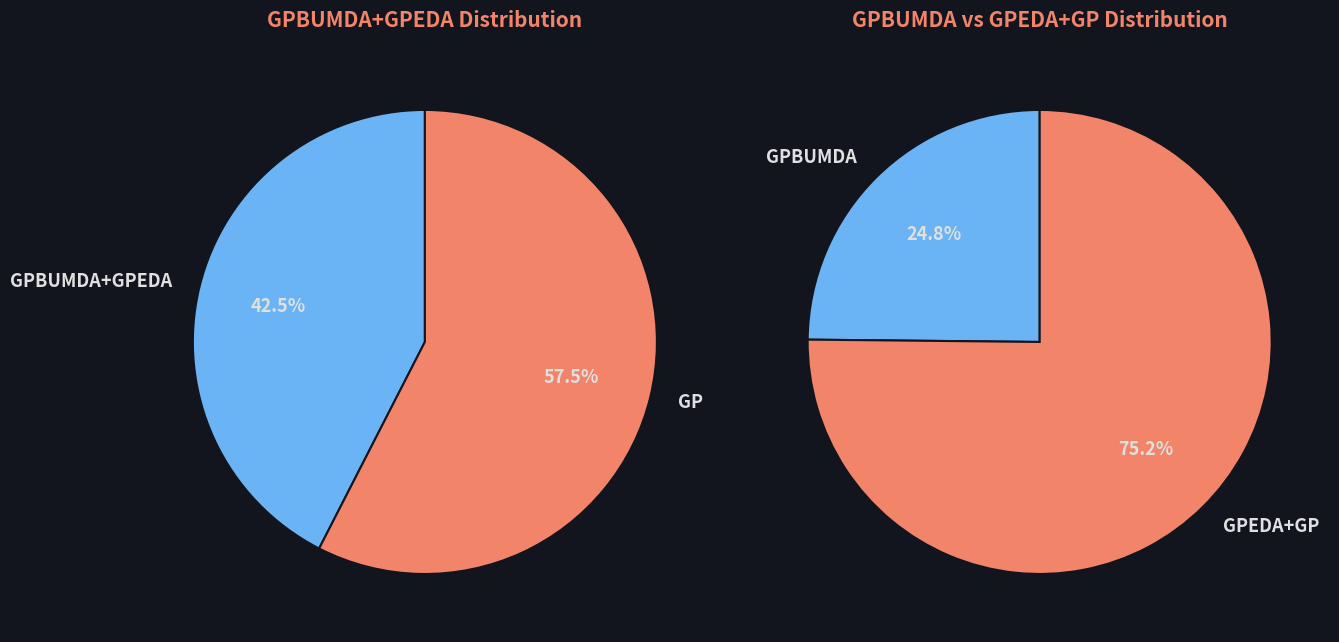

Does GPBUMDA account for over 50% of the chart?

No